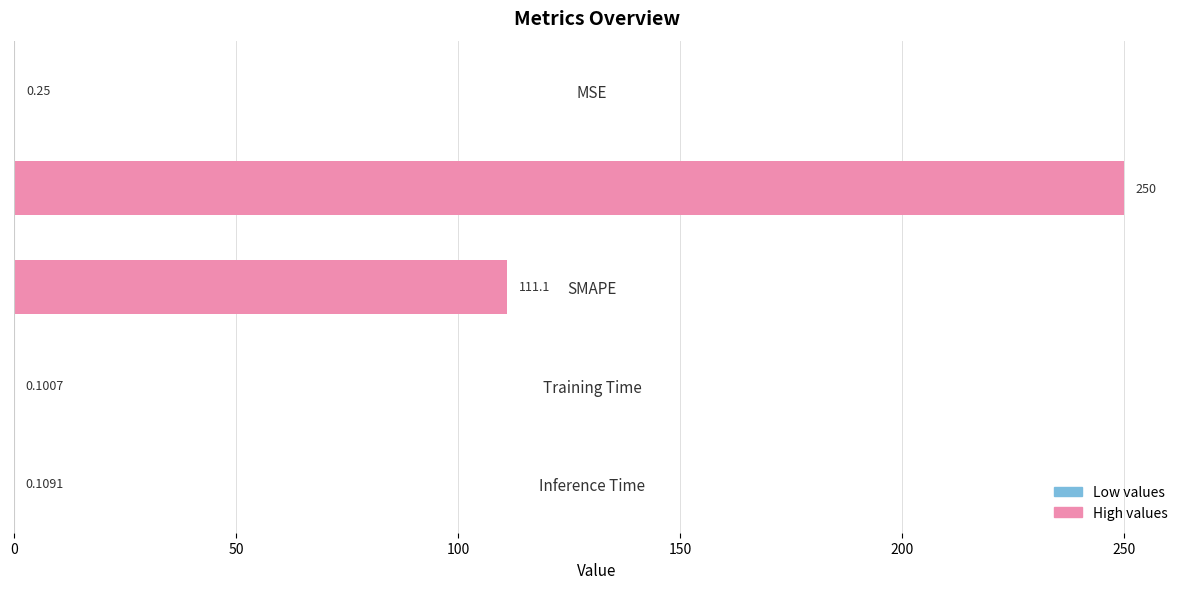

Between SMAPE and Inference Time, which is larger?

SMAPE